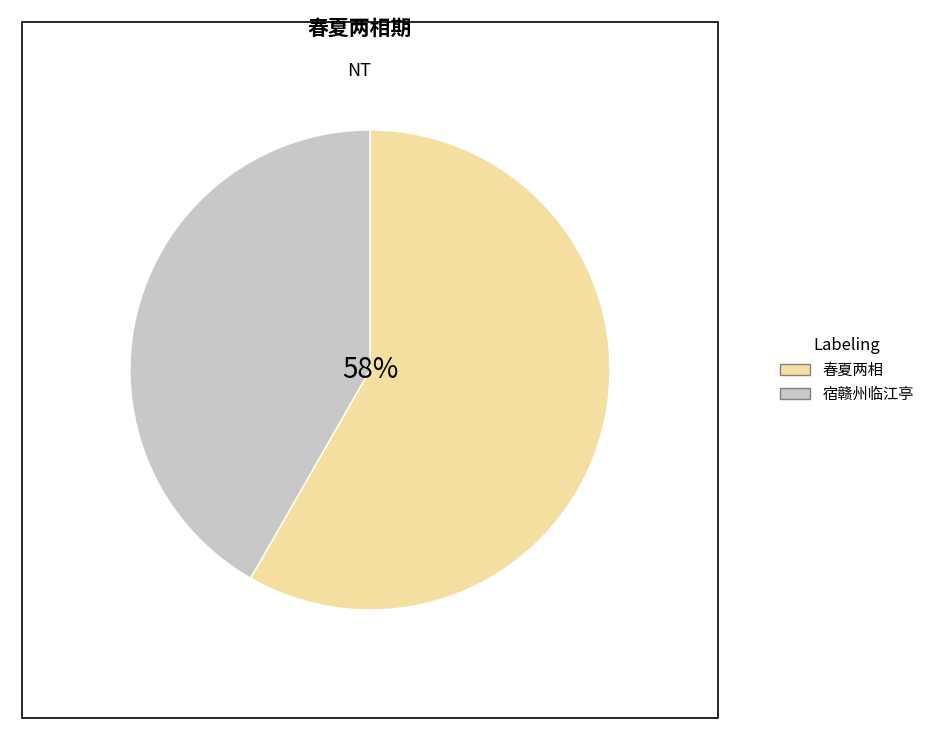

How much of the chart is everything except 春夏两相期 宿赣关，酒尽不寐?

41.7%